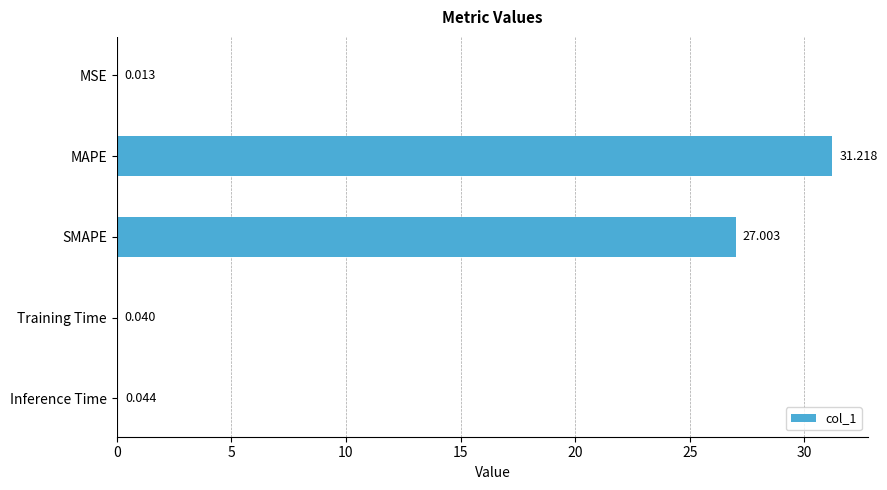

Between MAPE and Inference Time, which is larger?

MAPE